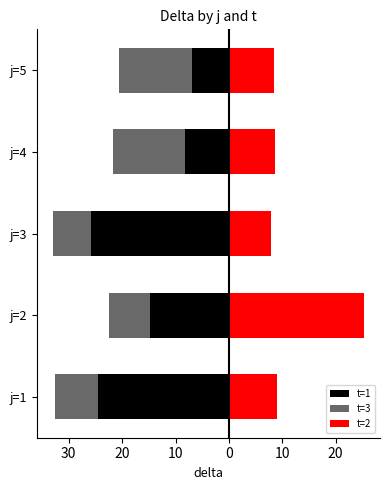

At how many categories does at least one series exceed 6?

5